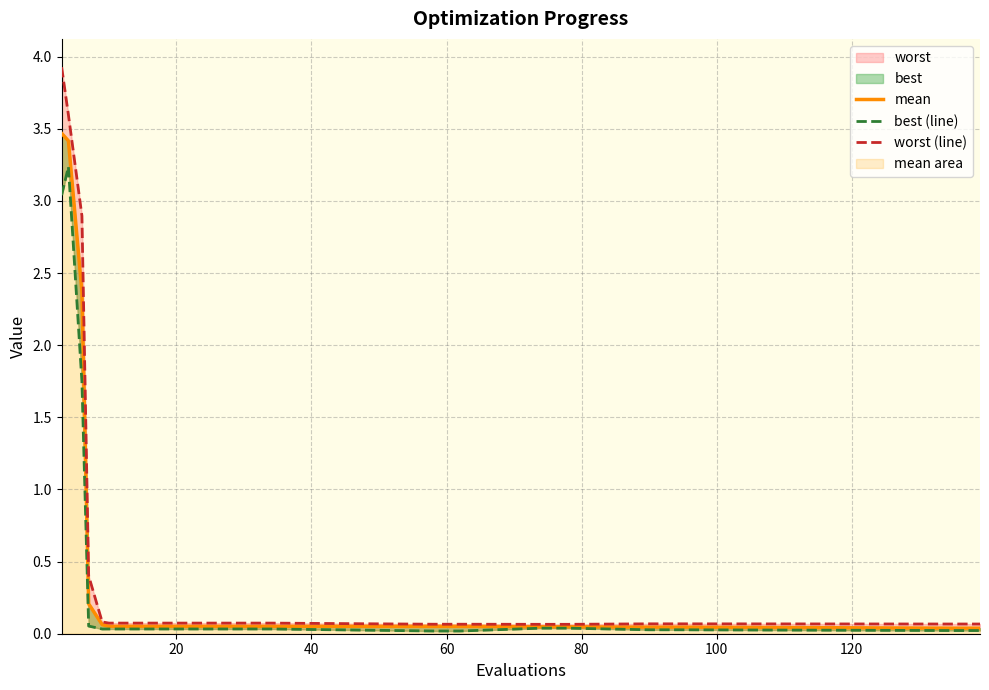

True or false: best (line) and mean intersect in this chart.

False